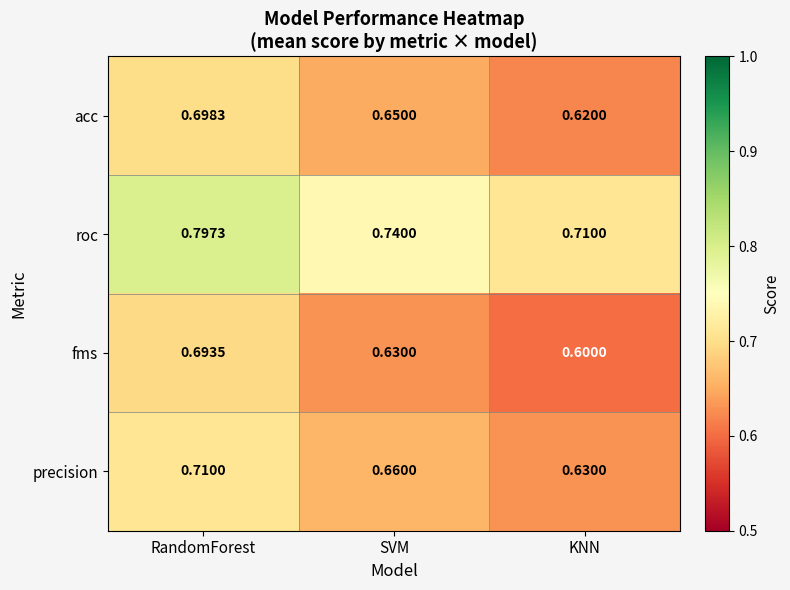

Which series has the widest spread of values?

fms